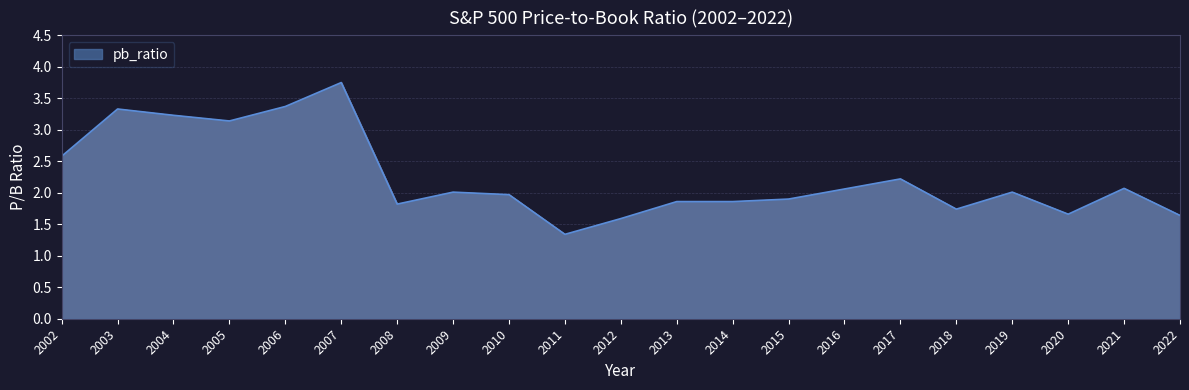

Does the chart have visible grid lines?

Yes